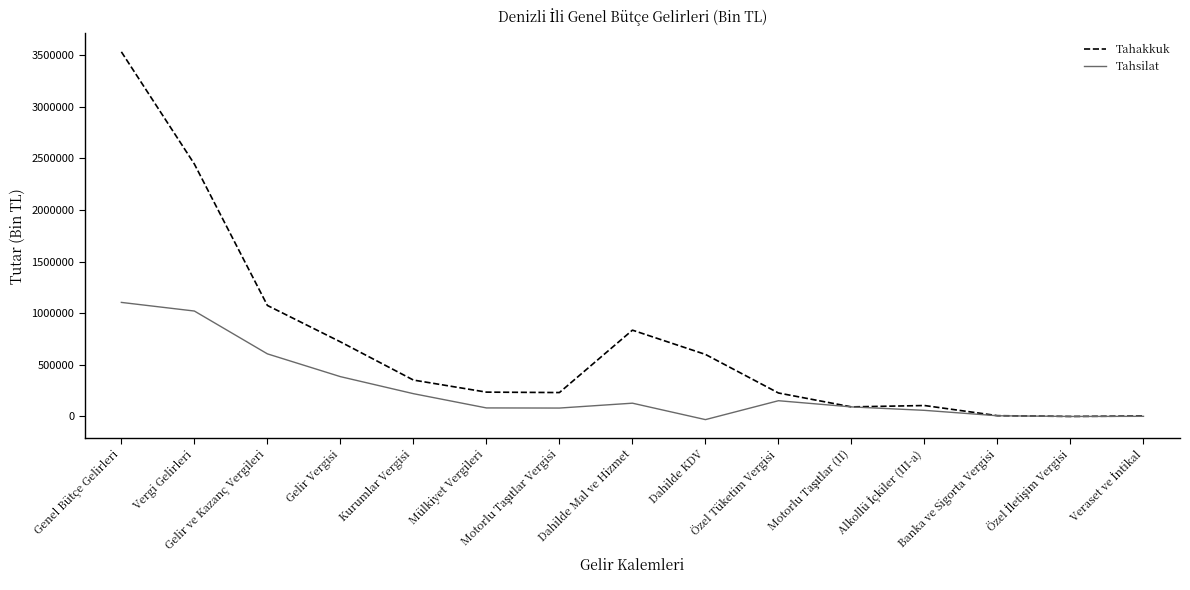

What are all the series names shown in the legend?

Tahakkuk, Tahsilat